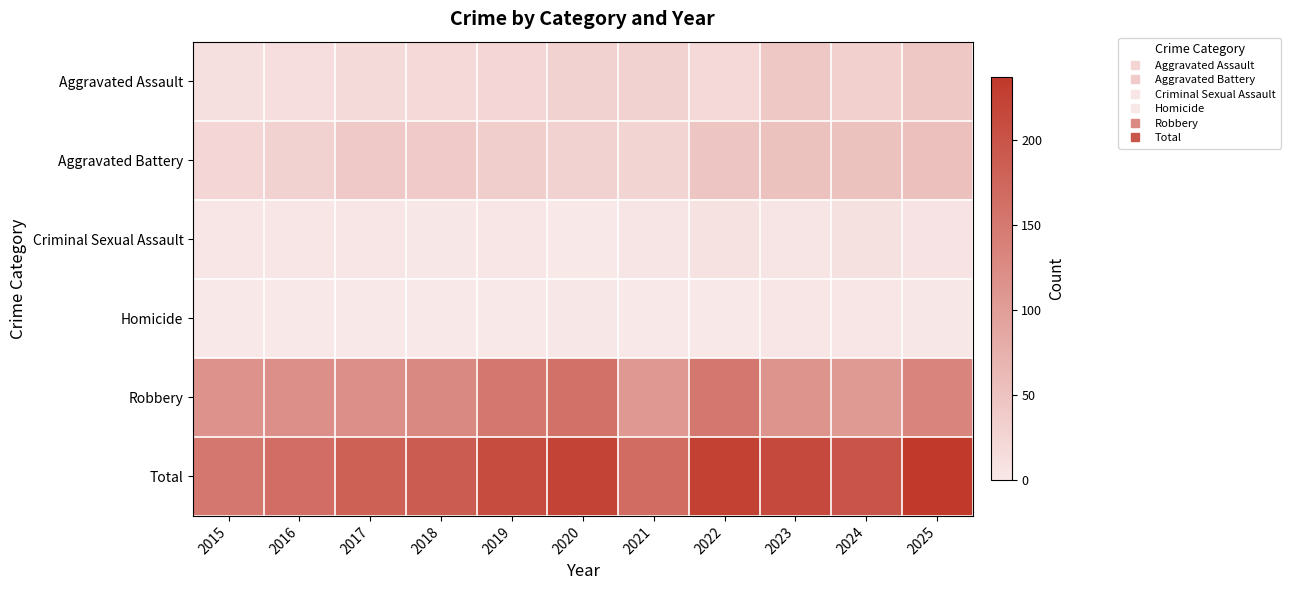

At which category is the sum across all series the highest?

2025